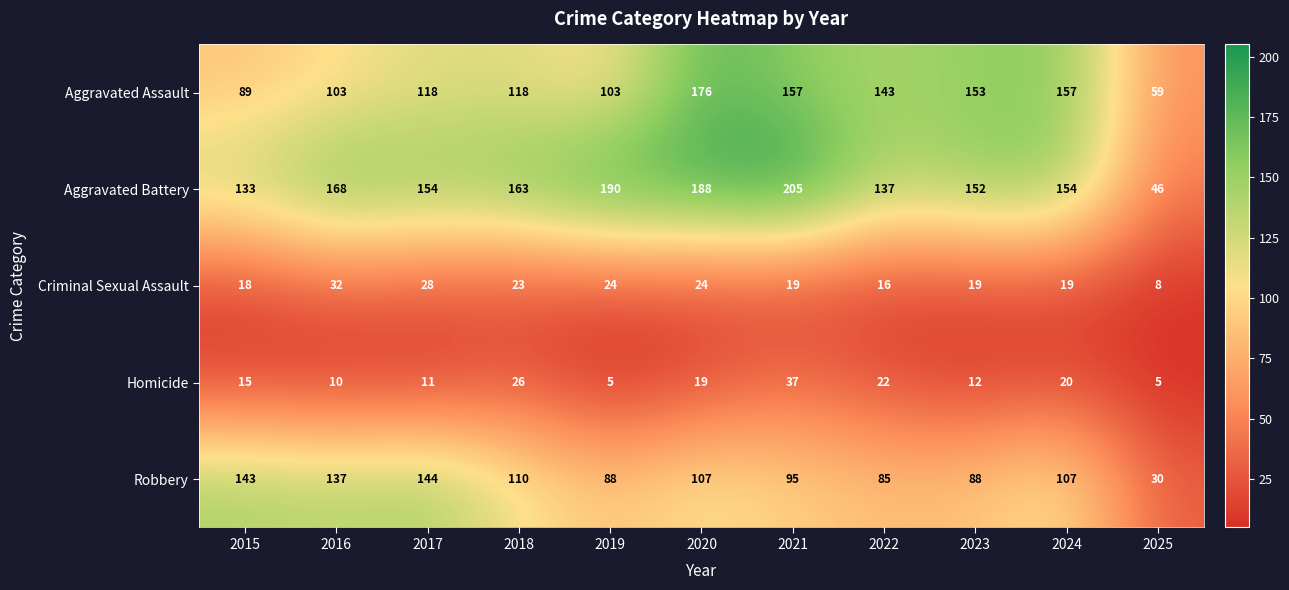

What is the difference between the maximum and minimum values in the Robbery series?

114